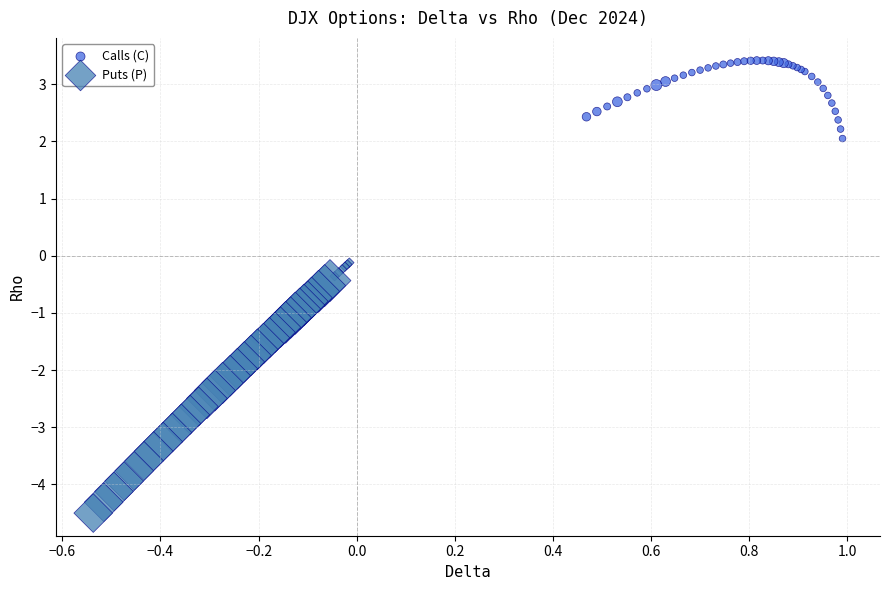

Which series reaches the maximum Y coordinate?

Calls (C)